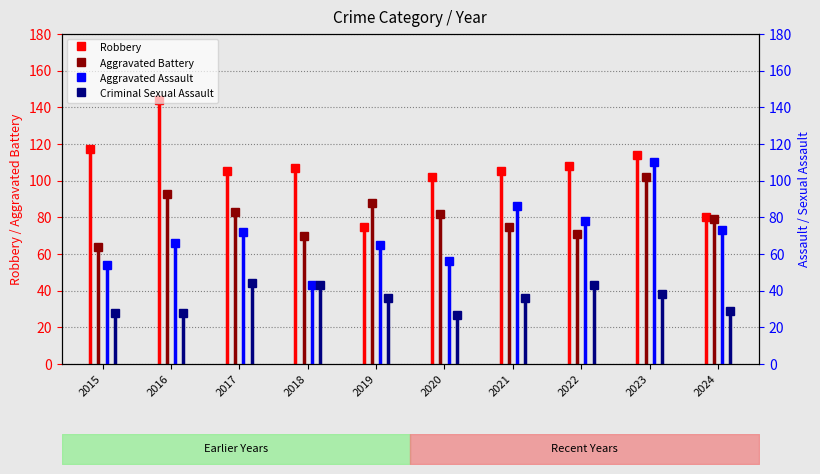

At which label does Criminal Sexual Assault reach its peak?

2017